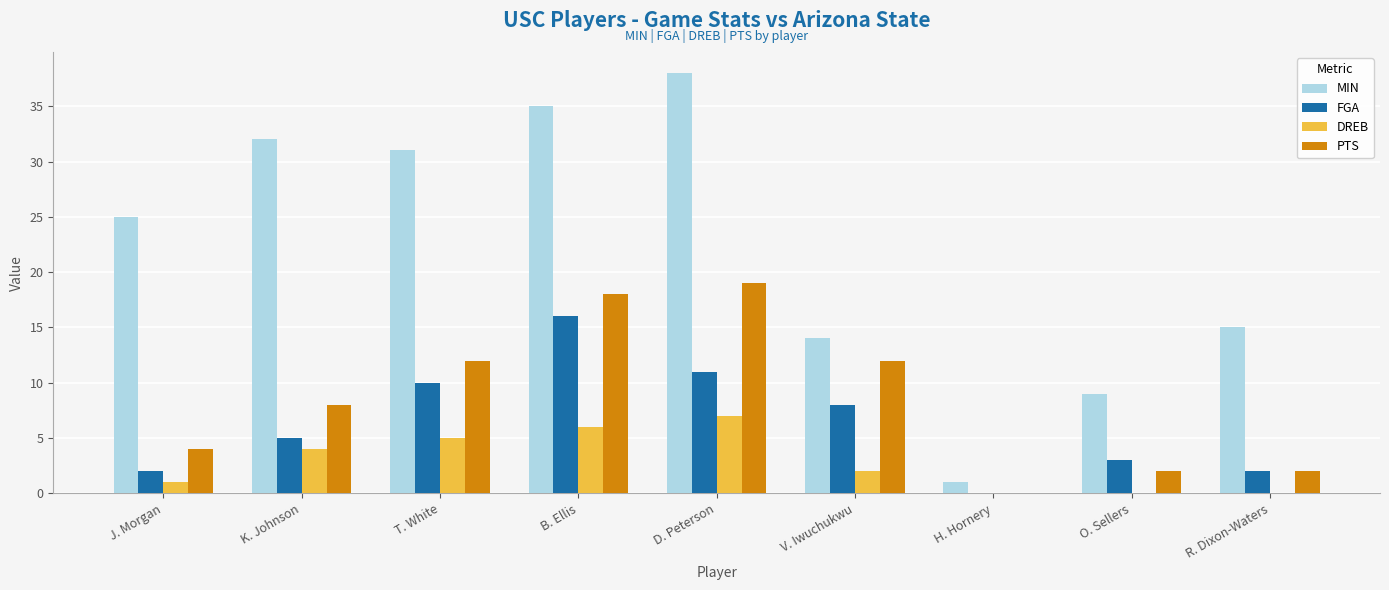

Count the PTS values in the range 2 to 12.

6